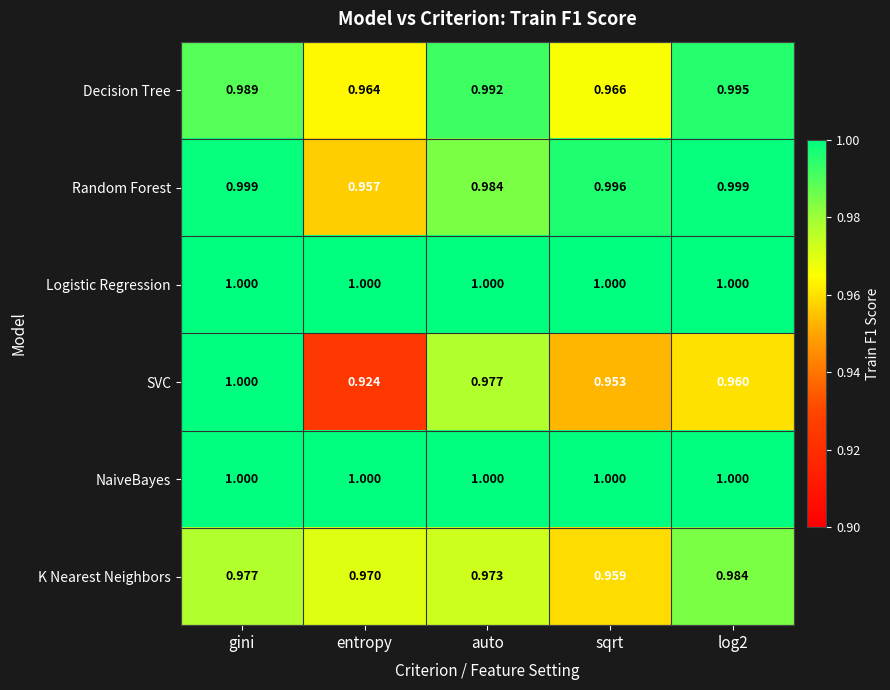

At which category is the sum across all series the highest?

gini